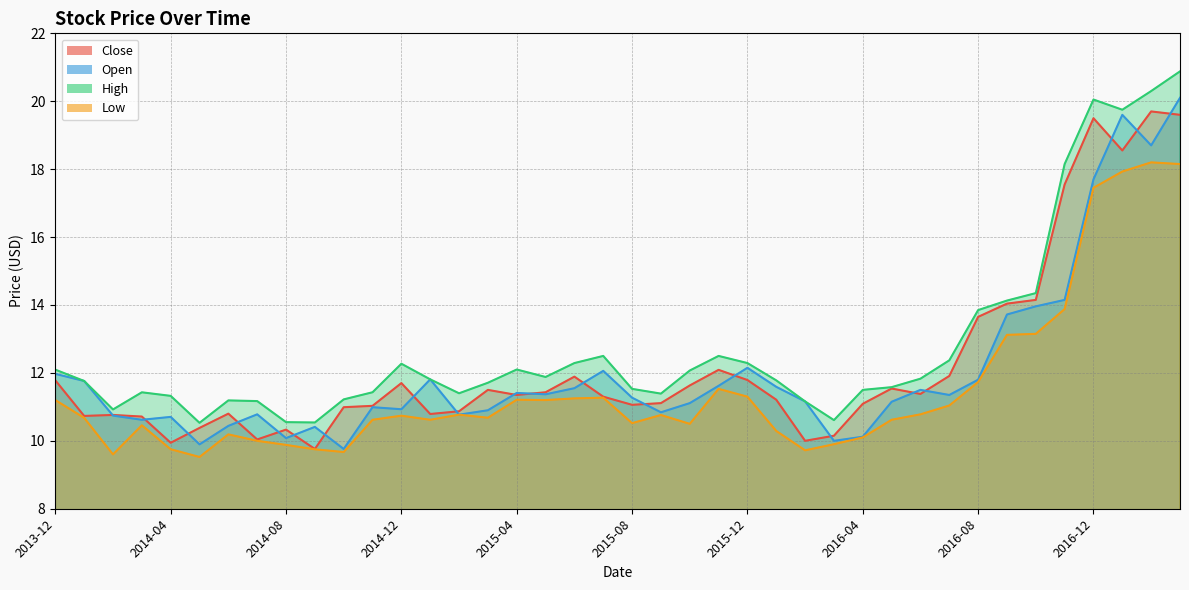

Which category has the highest value across all series?

2017-03